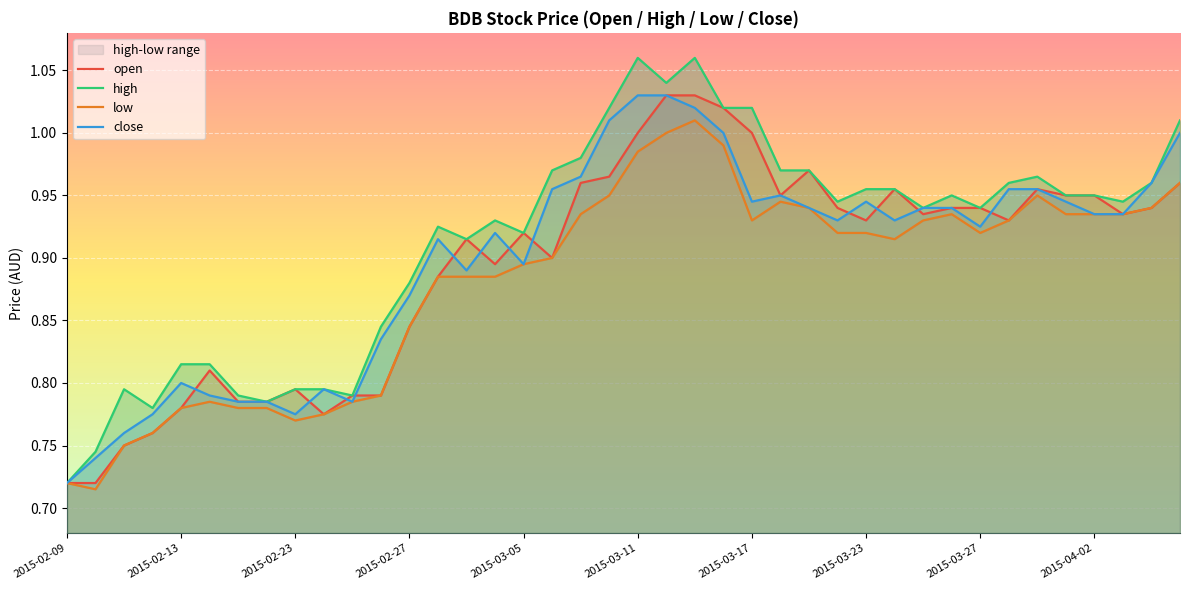

True or false: low and open cross at least once.

False